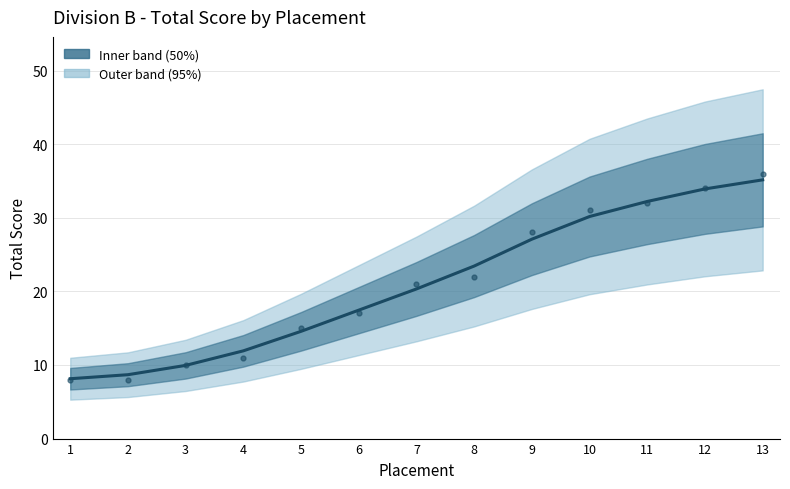

How many times do Total Score (smoothed) and Total Score (actual) cross each other?

9